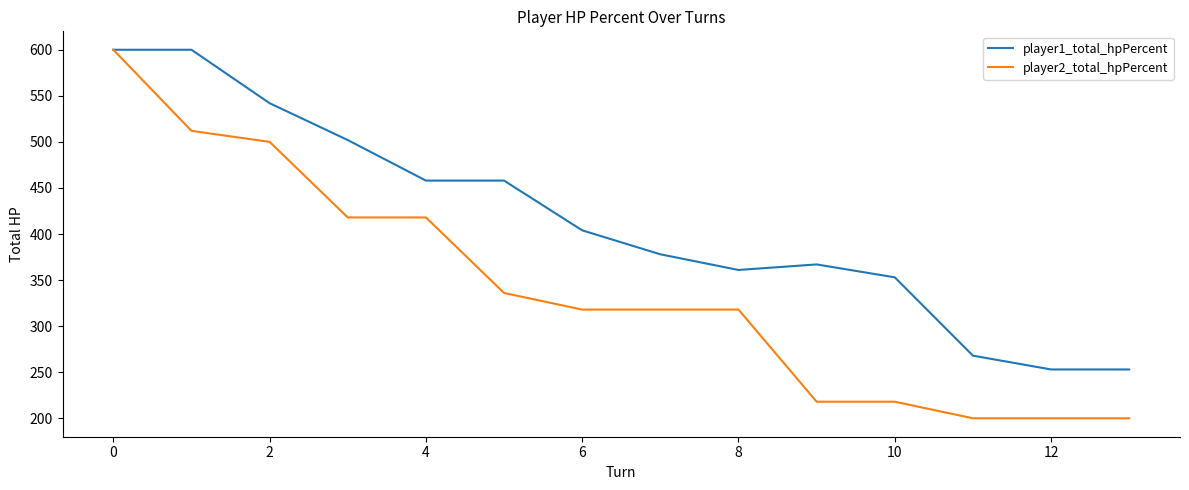

Which series has the largest total across all categories?

player1_total_hpPercent